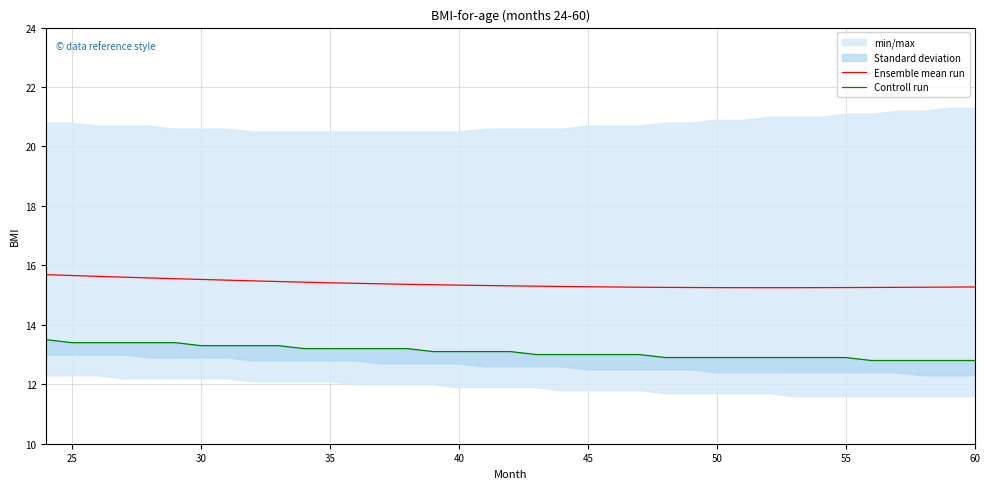

How many lines are shown in the chart?

2